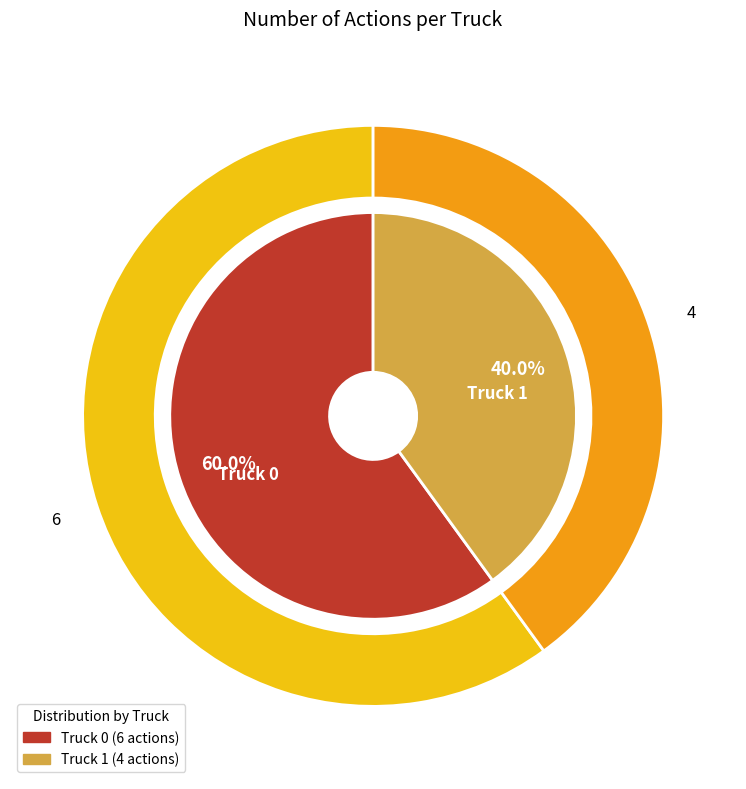

Is it true that Truck 0 is 60% of the pie?

True